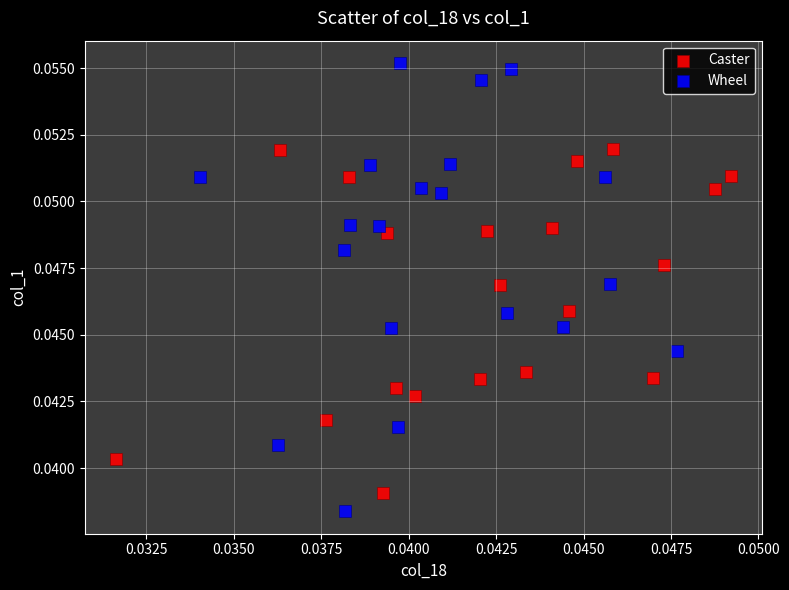

Which series reaches the maximum Y coordinate?

Wheel